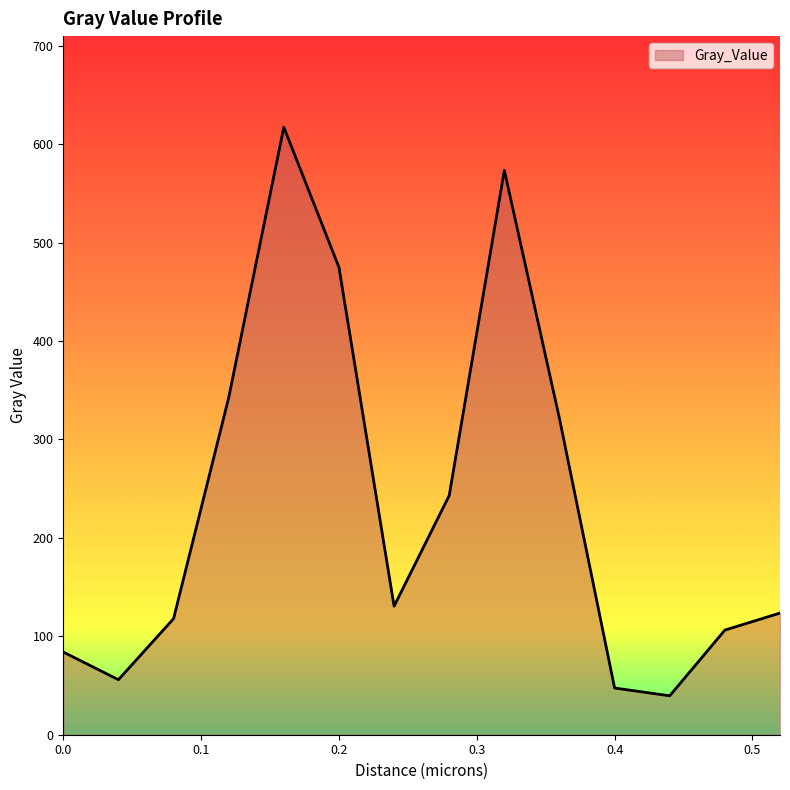

What is the difference between the maximum and minimum values?

577.6